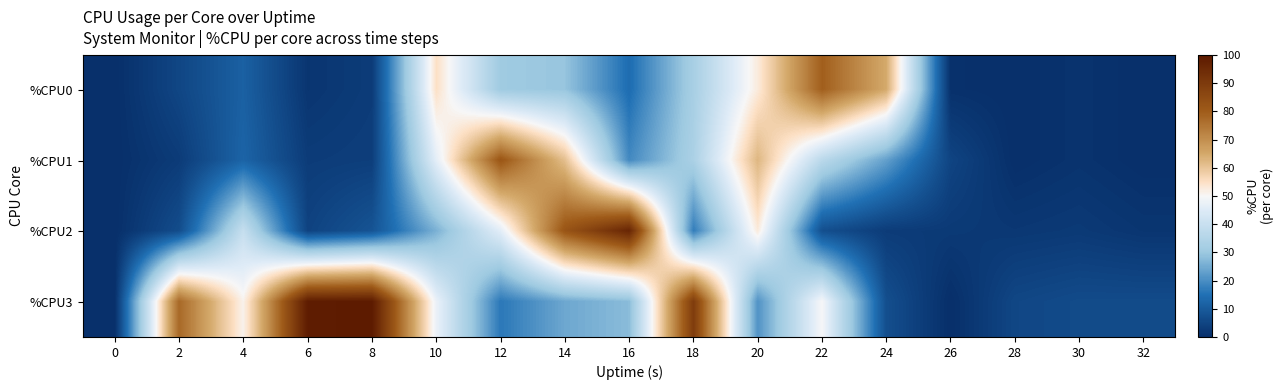

At 2, list the series in order from largest to smallest.

%CPU3, %CPU2, %CPU0, %CPU1